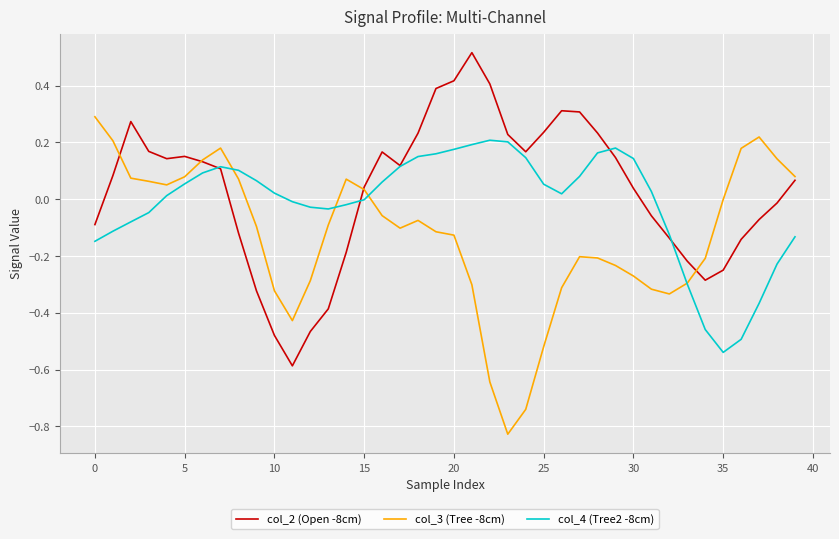

List the series in order of their peak value, lowest first.

col_4 (Tree2 -8cm), col_3 (Tree -8cm), col_2 (Open -8cm)